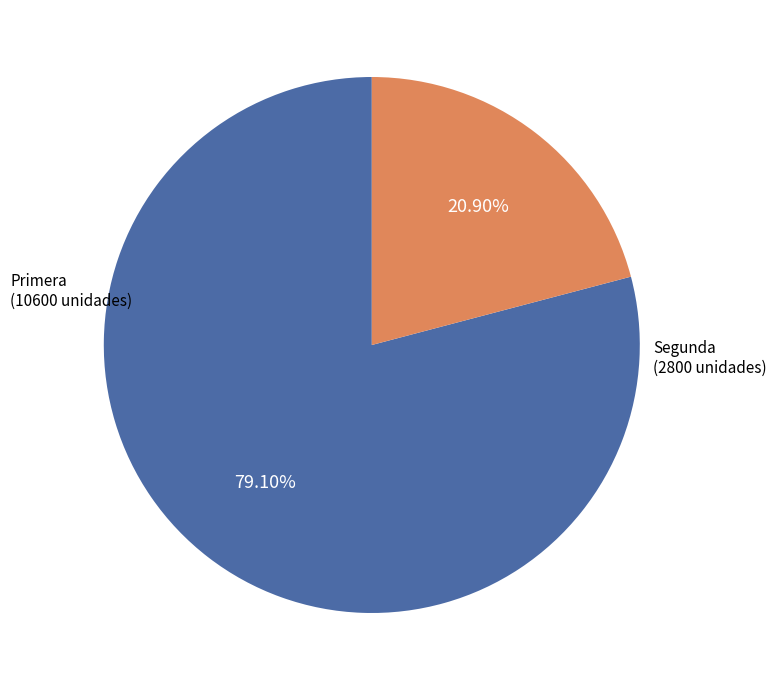

True or false: Primera accounts for 88% of the total.

False